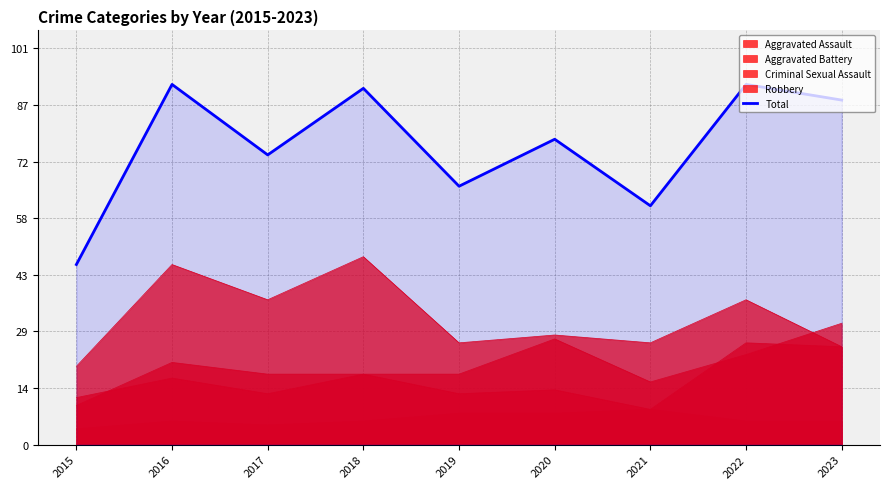

Where is the first local maximum?

2016